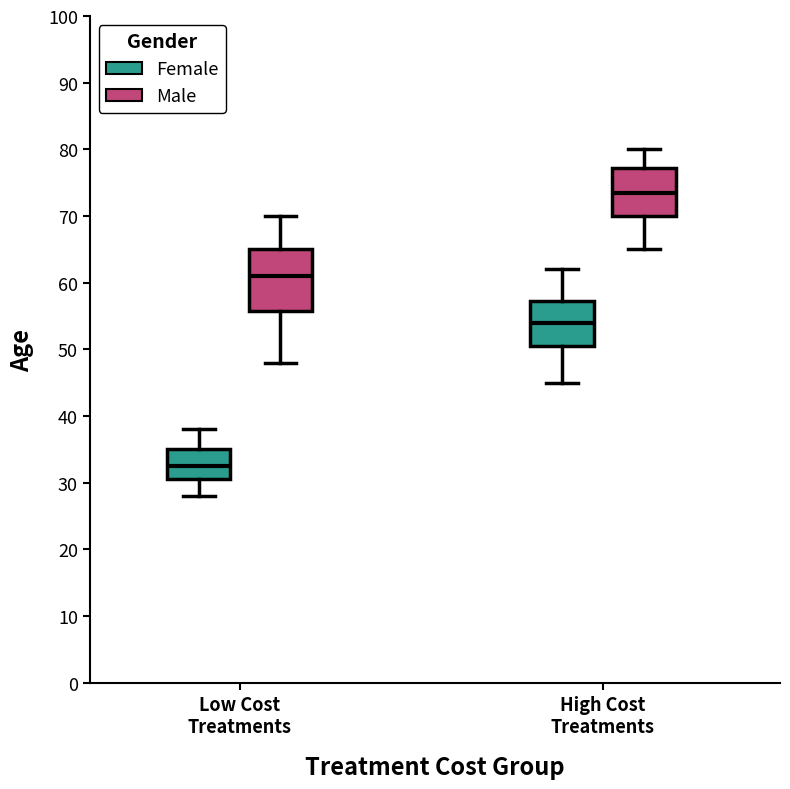

Which box is the tallest, from its lower edge to its upper edge?

Low Cost Treatments (Male)